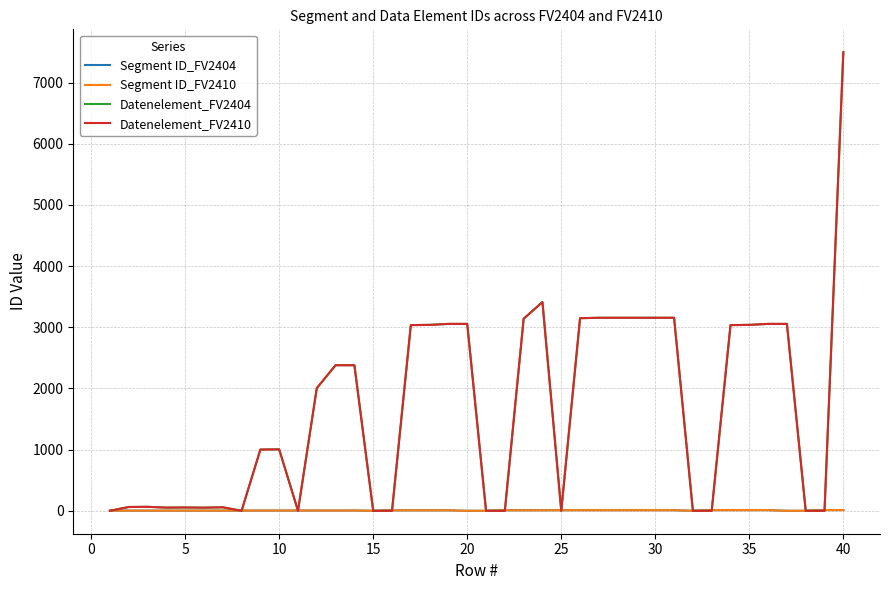

How many interior local peaks does the Datenelement_FV2404 series have?

6